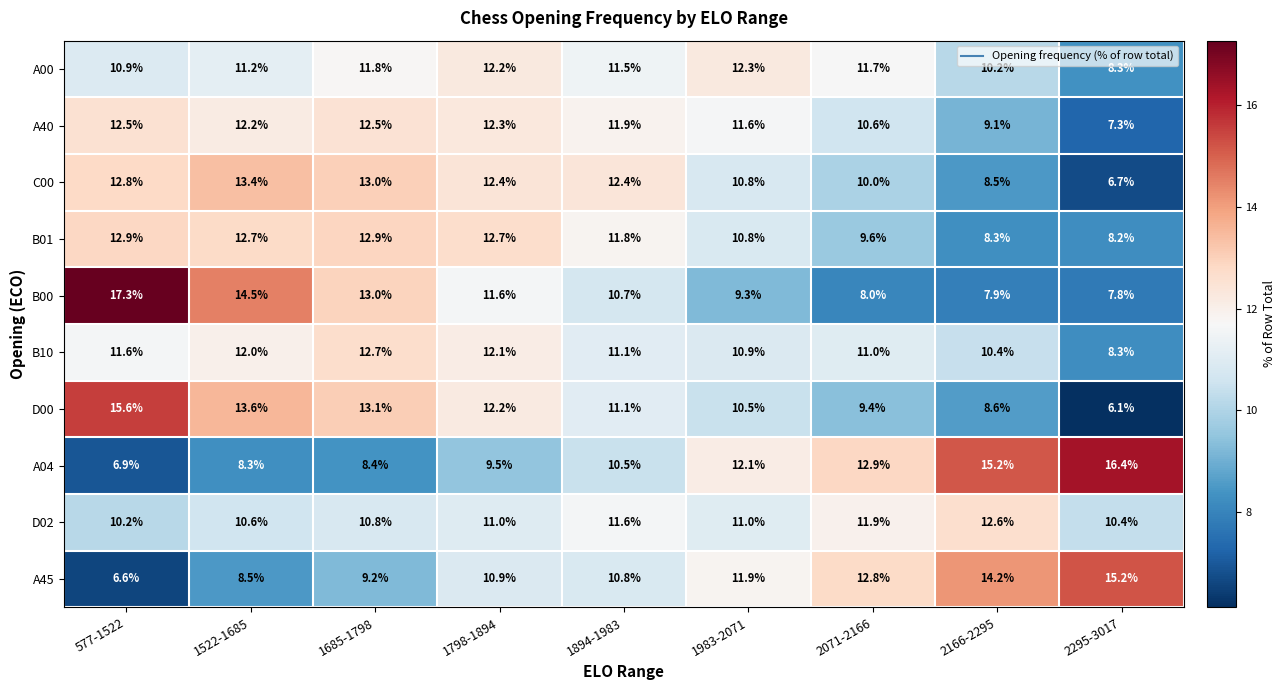

Which label corresponds to the largest value in the chart?

577-1522